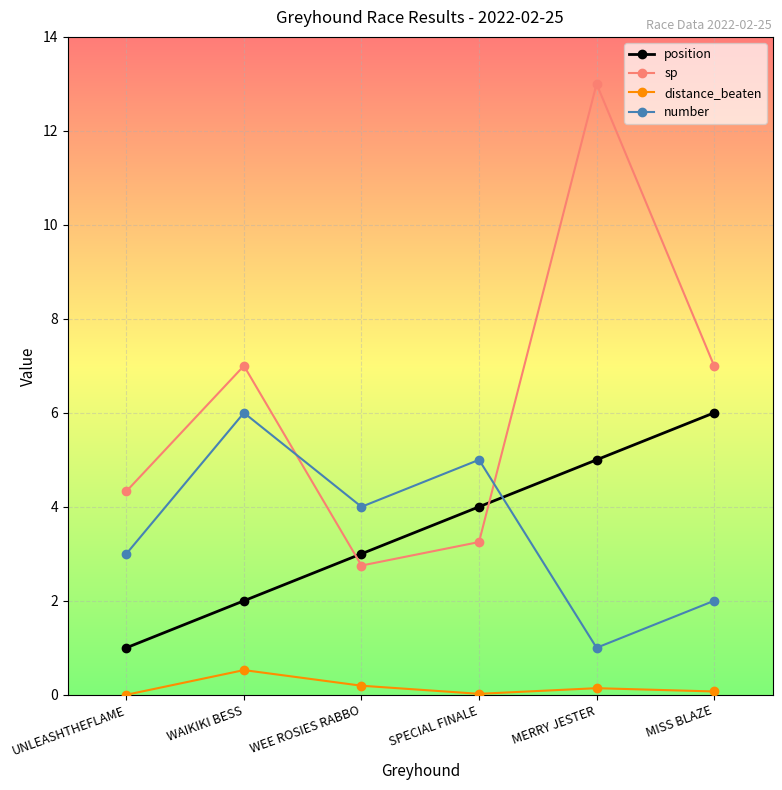

How many values in the sp series are below 7?

3